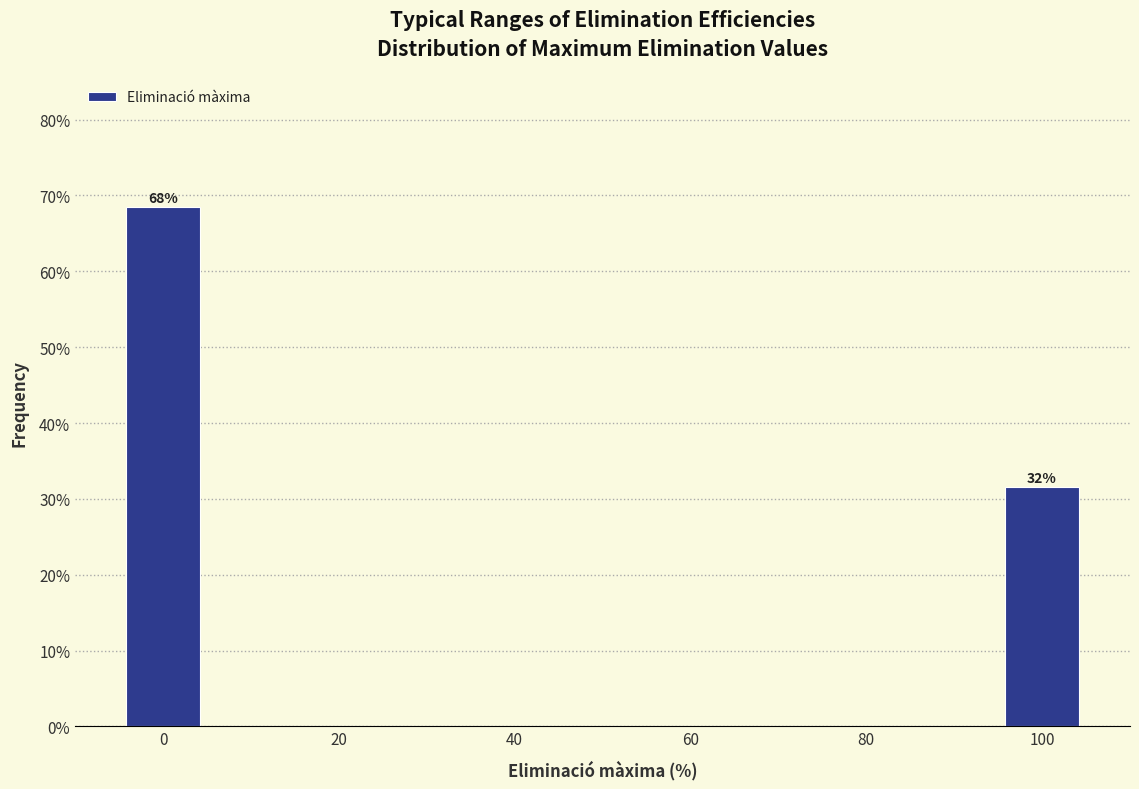

Over which range of the x-axis is the bar tallest?

-5 to 5